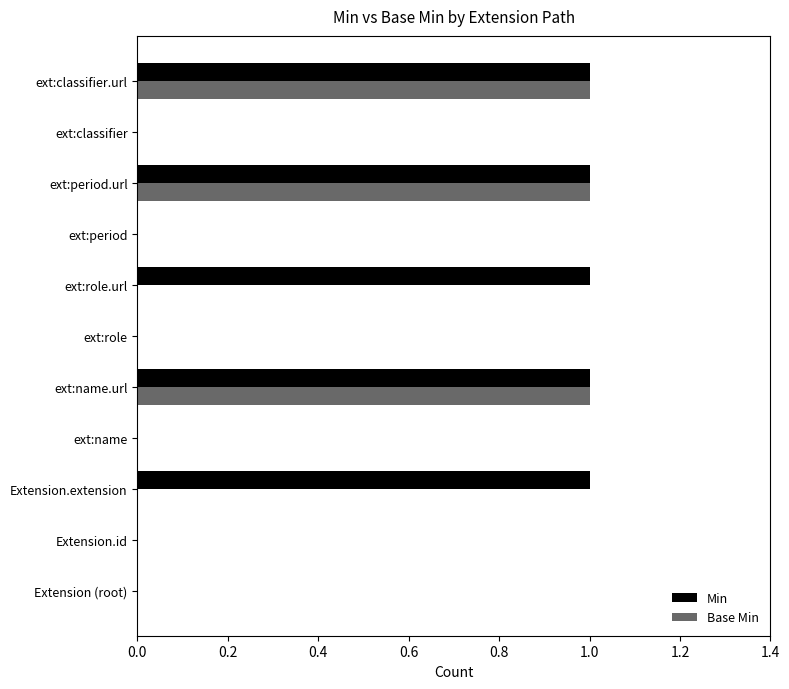

Count the Base Min values in the range 0 to 1.

11